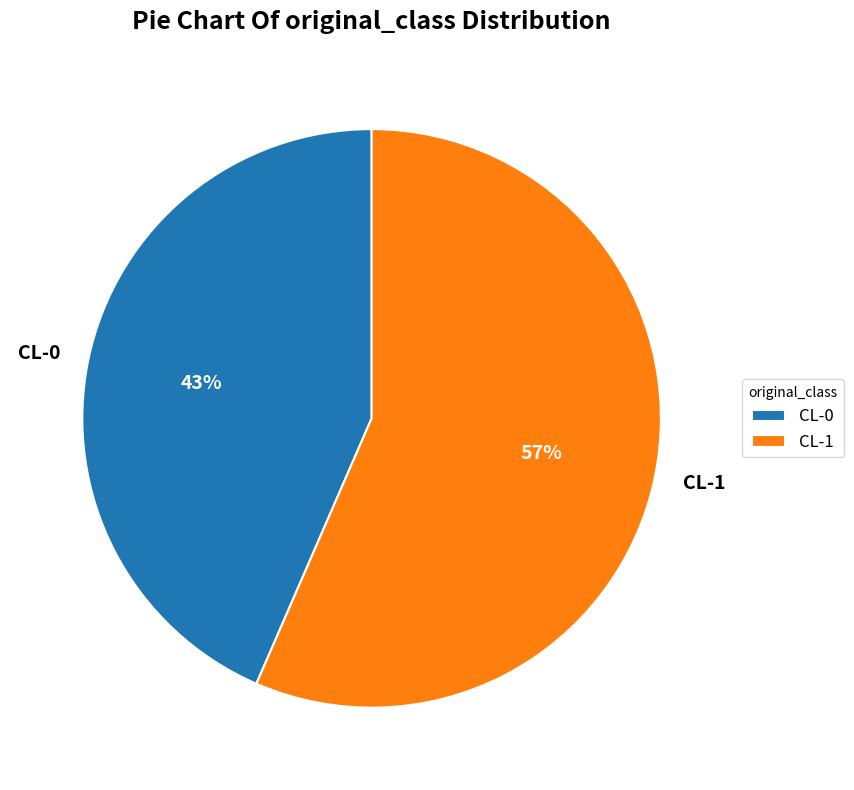

To the nearest percent, what percentage of the pie is CL-1?

57%